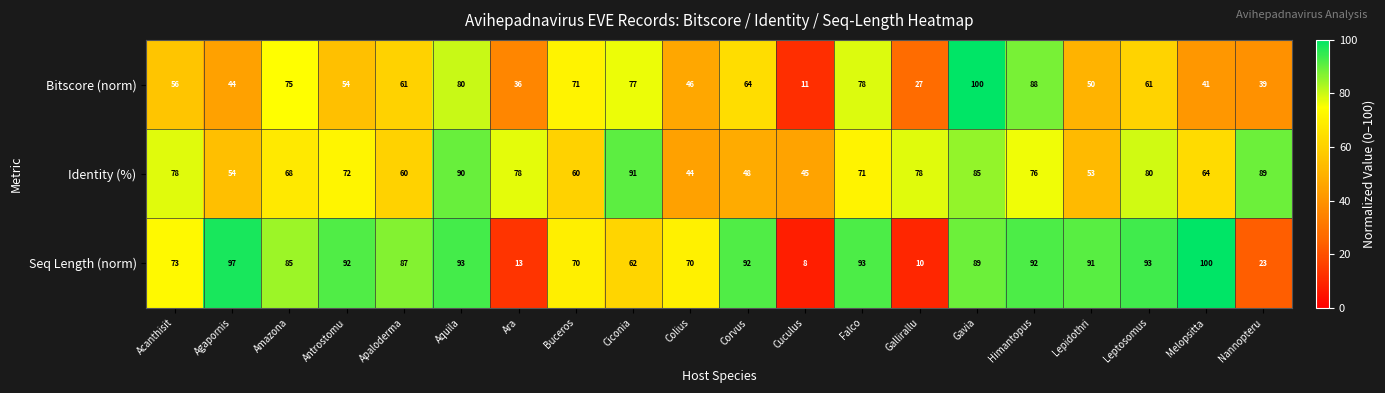

At Melopsitta, list the series in order from smallest to largest.

Bitscore (norm), Identity (%), Seq Length (norm)